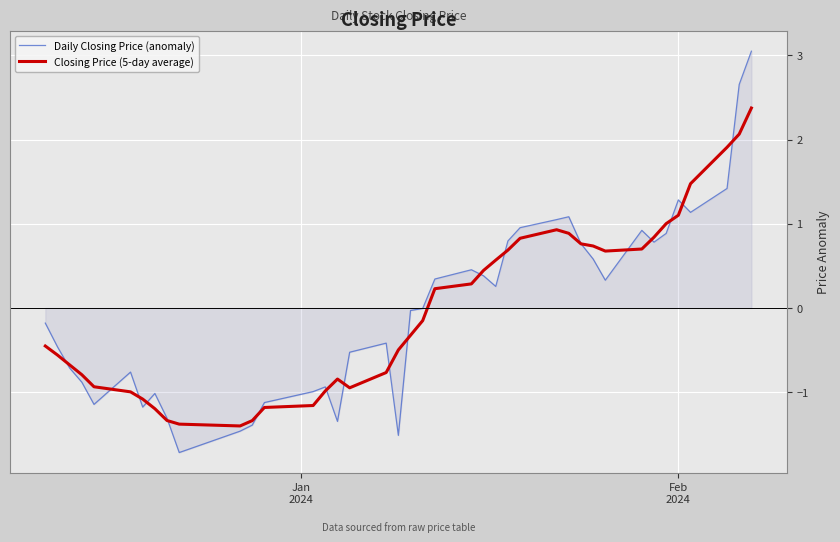

In Daily Closing Price (anomaly), how many points are higher than both neighbors (excluding endpoints)?

8